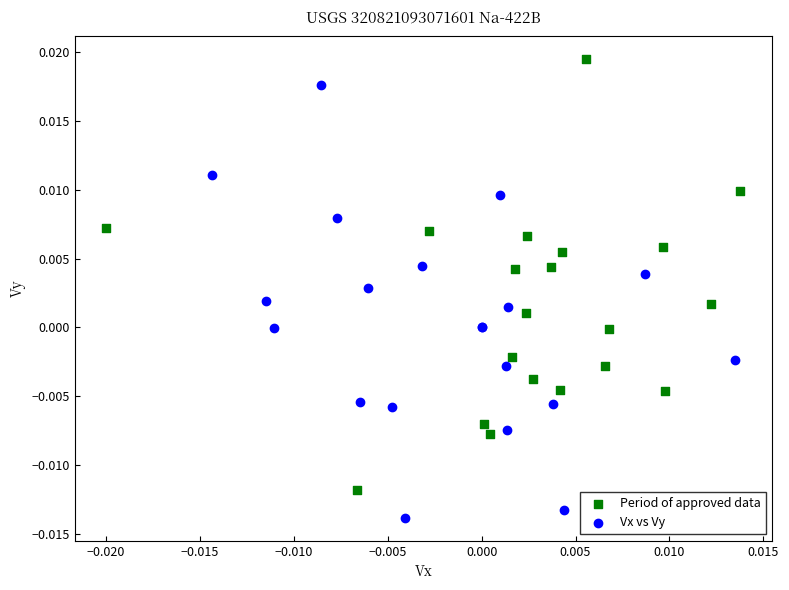

What are all the series names shown in the legend?

Period of approved data, Vx vs Vy